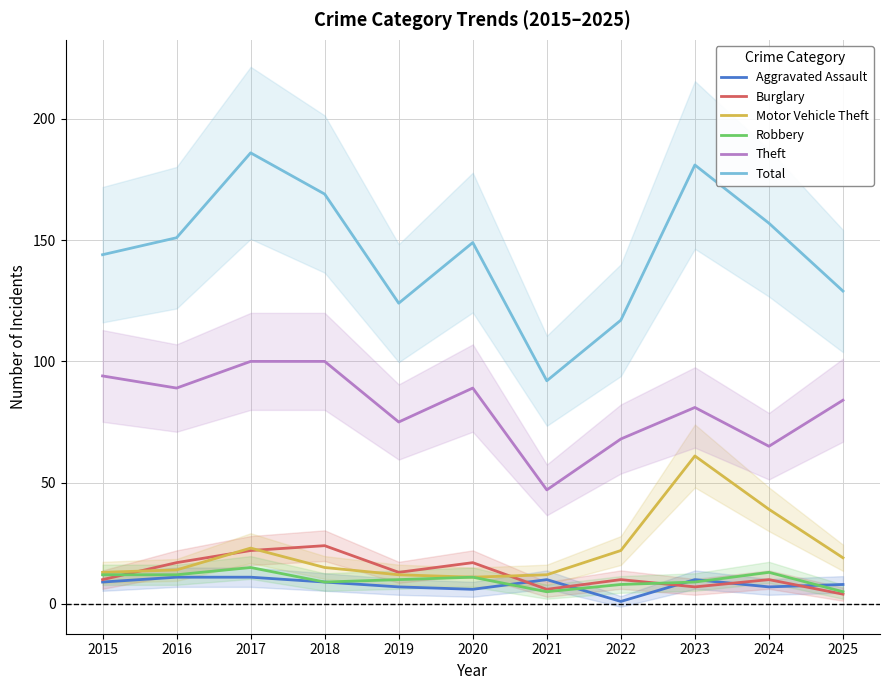

How many interior local valleys does the Burglary series have?

3